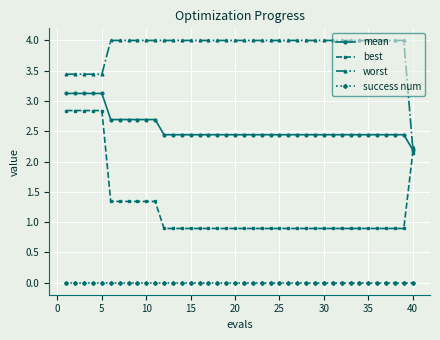

True or false: success num and mean intersect in this chart.

False